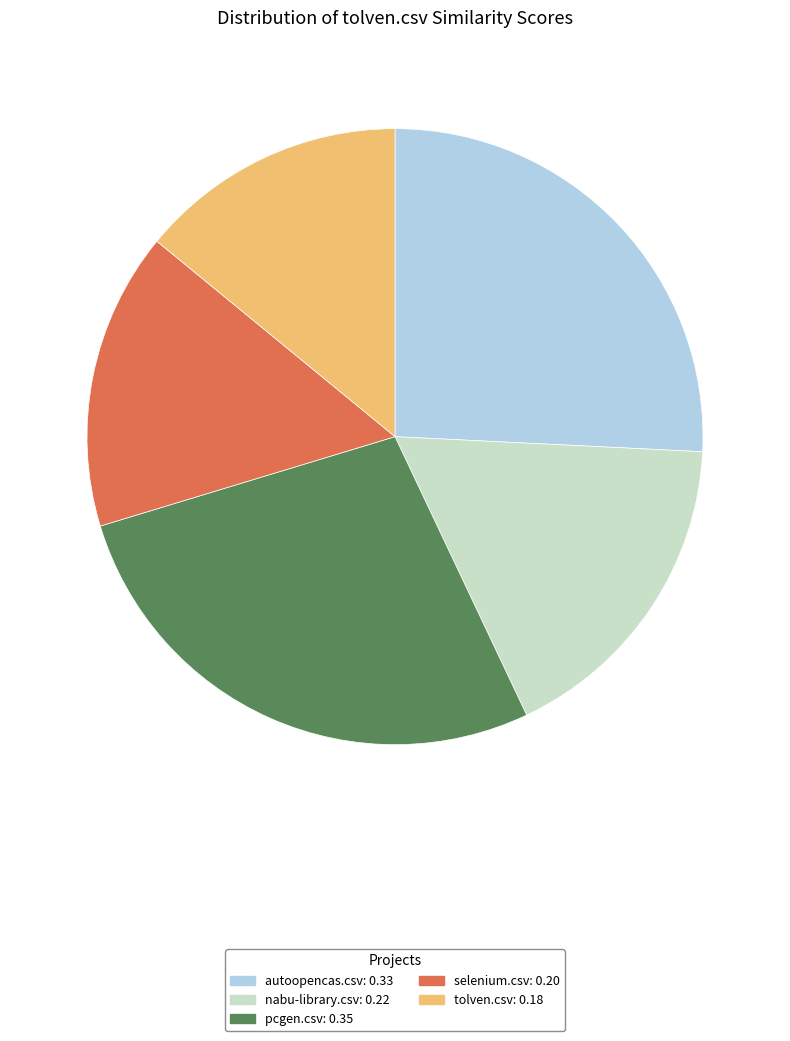

How many slices are in this pie chart?

5